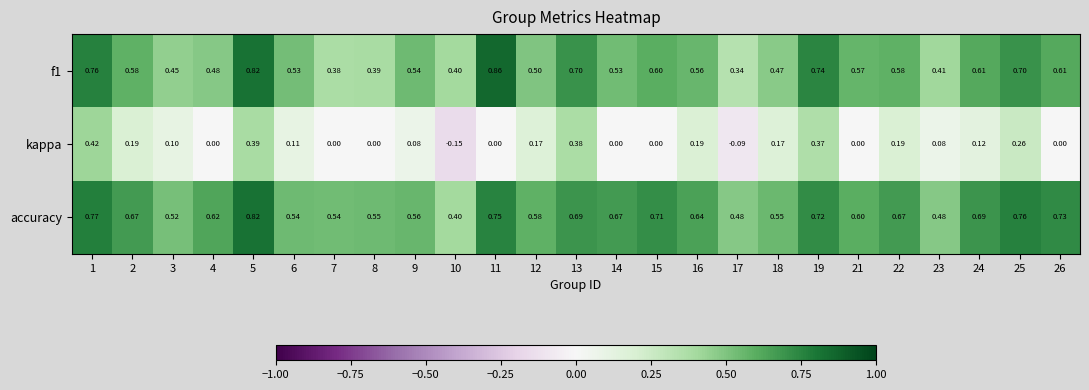

Which series has the widest spread of values?

kappa